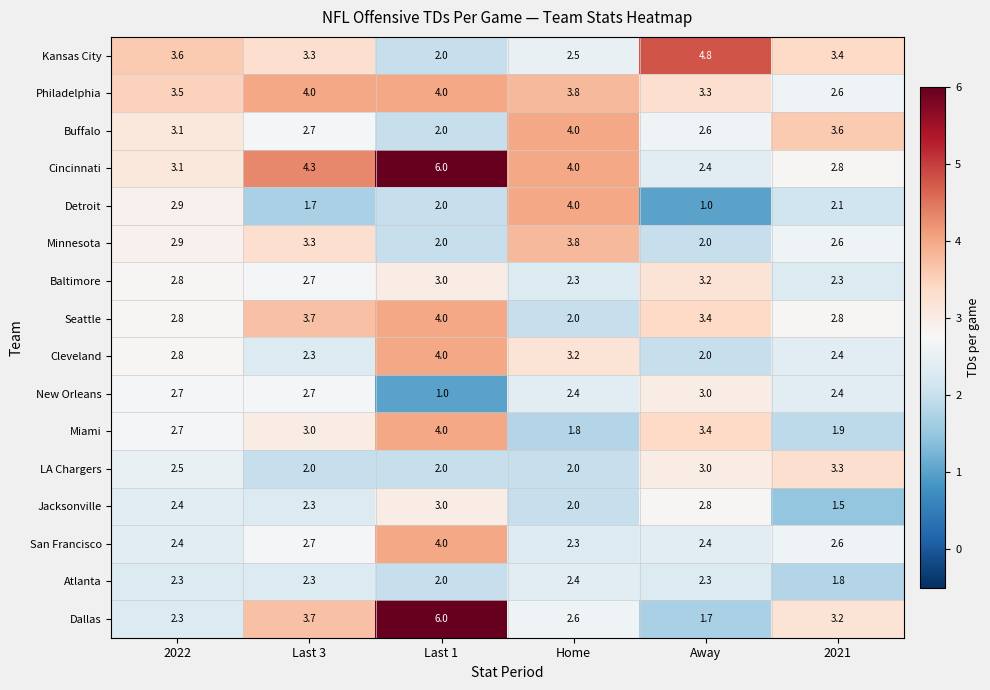

Read the Jacksonville value at 2021.

1.5